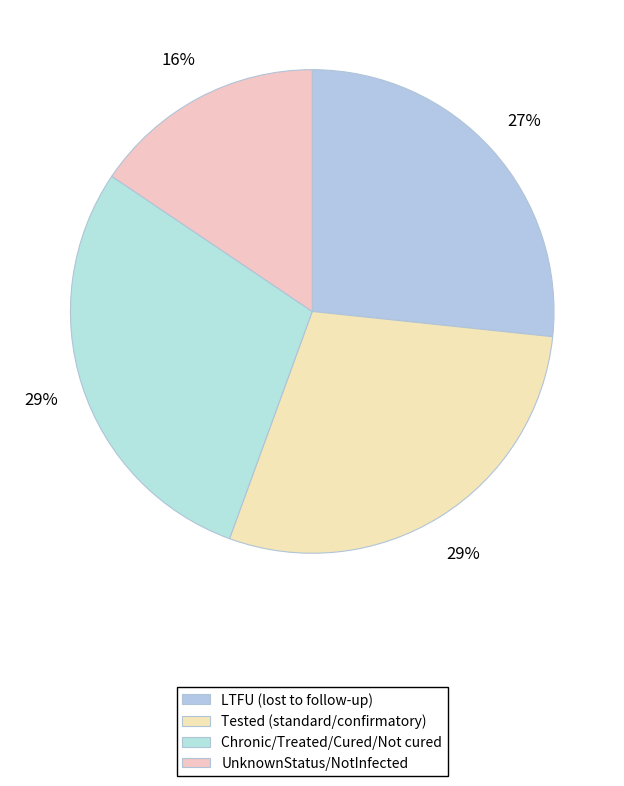

How many segments does this pie chart have?

4